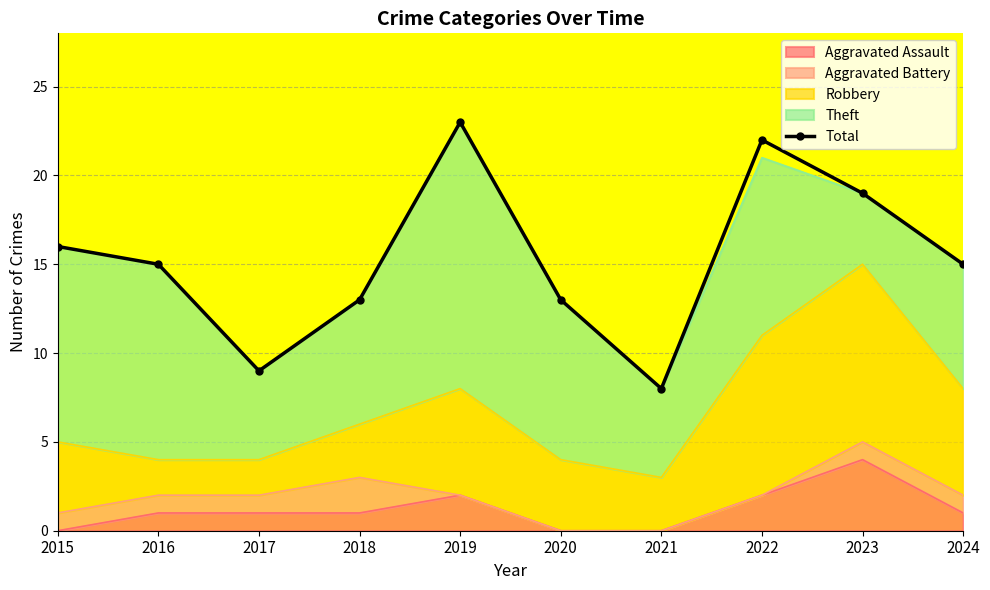

What value does the data have at 2024?

15